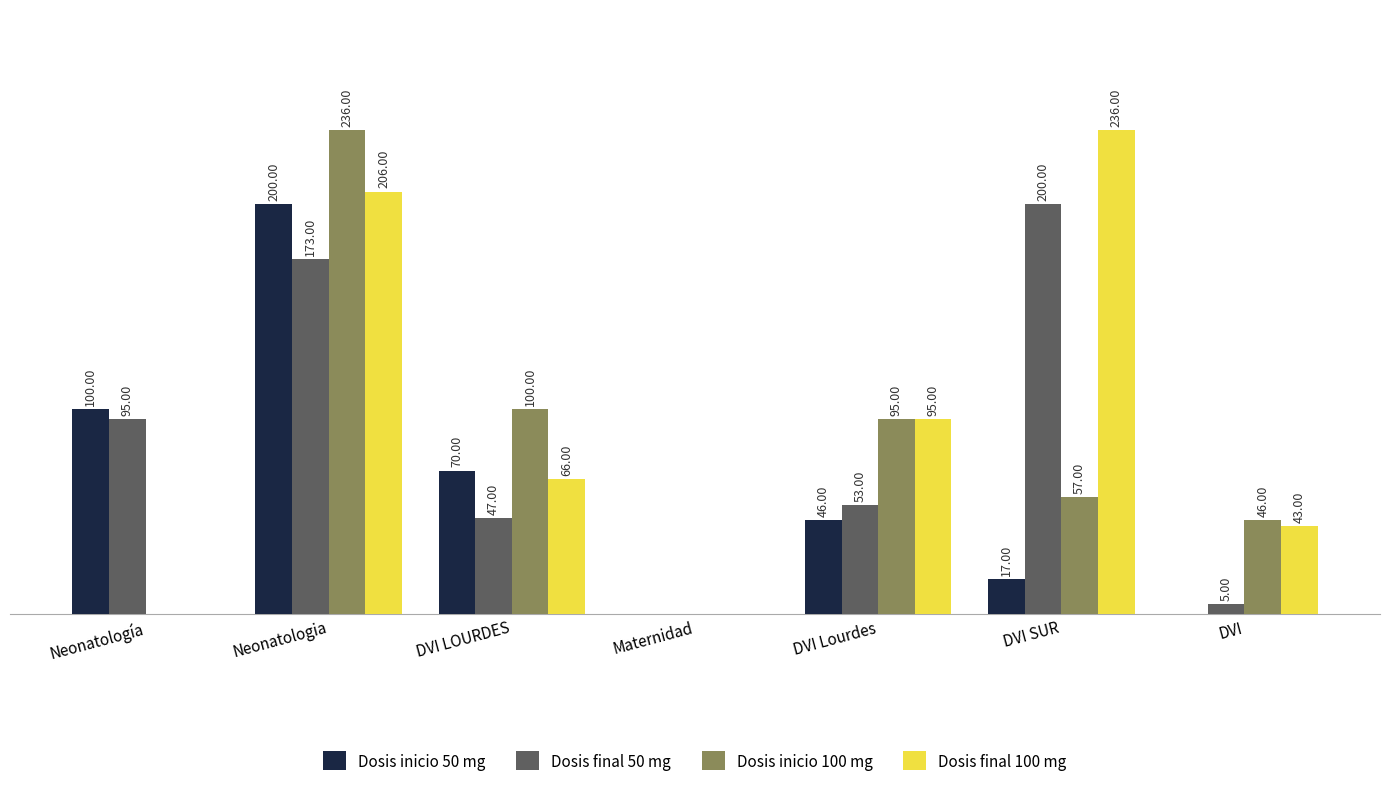

At which category is the sum across all series the highest?

Neonatologia